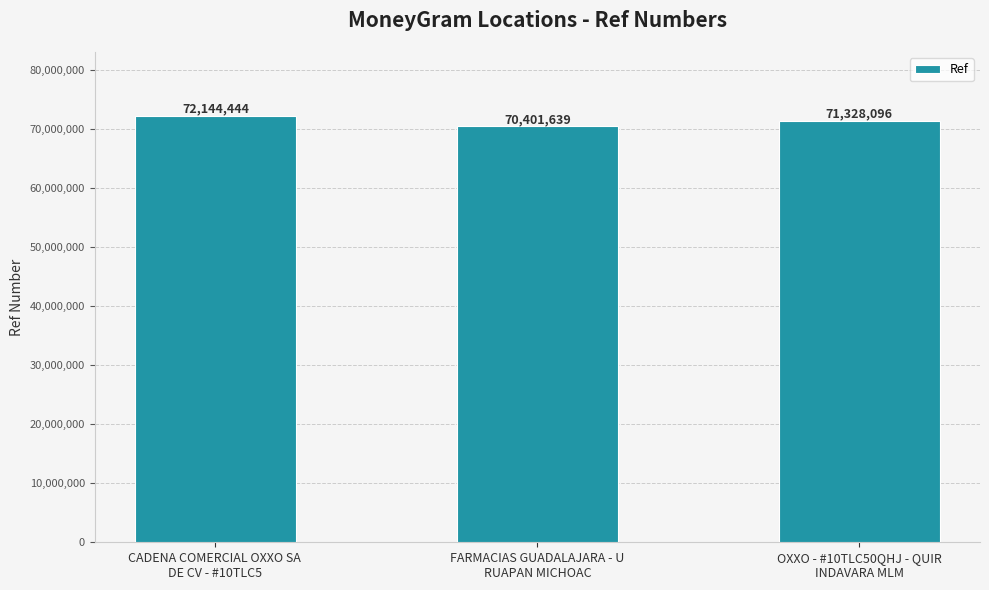

List the labels in order of value, largest first.

CADENA COMERCIAL OXXO SA 
DE CV - #10TLC5, OXXO - #10TLC50QHJ - QUIR
INDAVARA MLM, FARMACIAS GUADALAJARA - U
RUAPAN MICHOAC